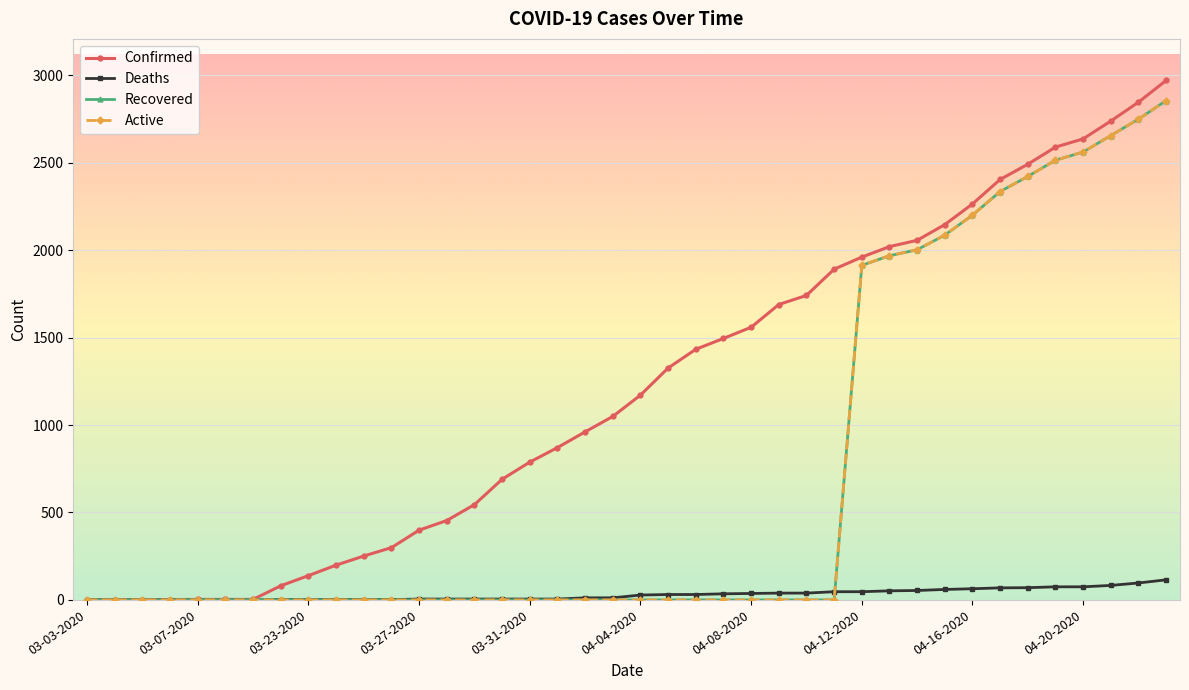

Which series has the largest total across all categories?

Confirmed